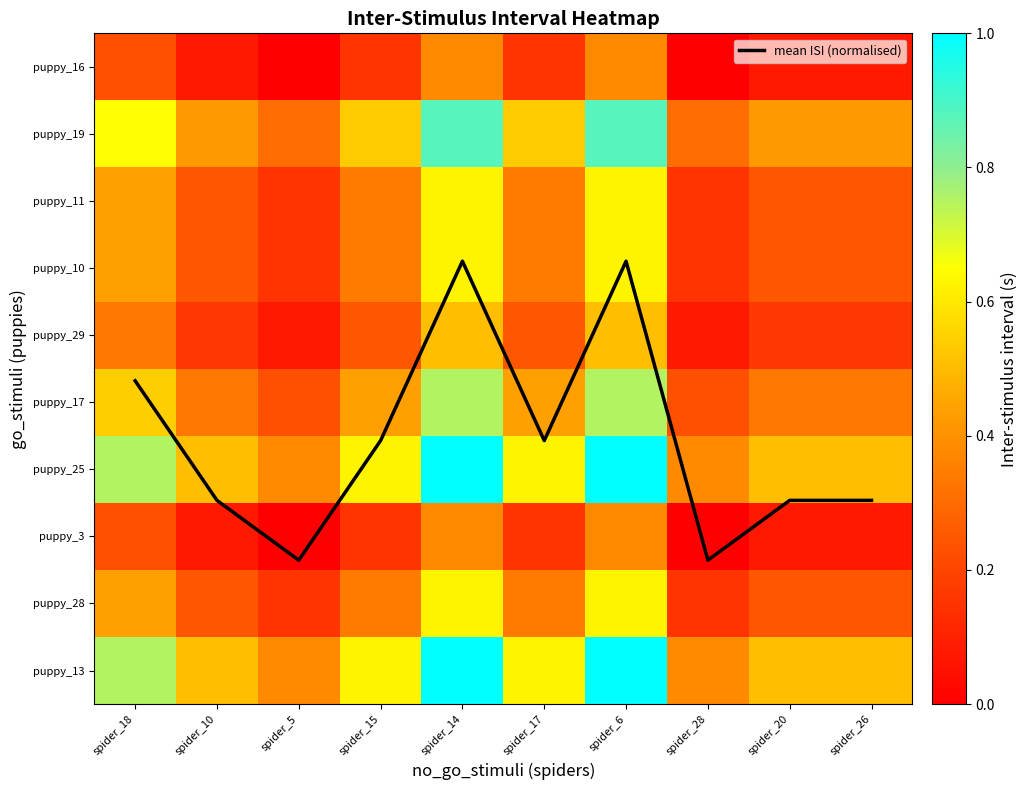

At which category is the sum across all series the highest?

spider_14